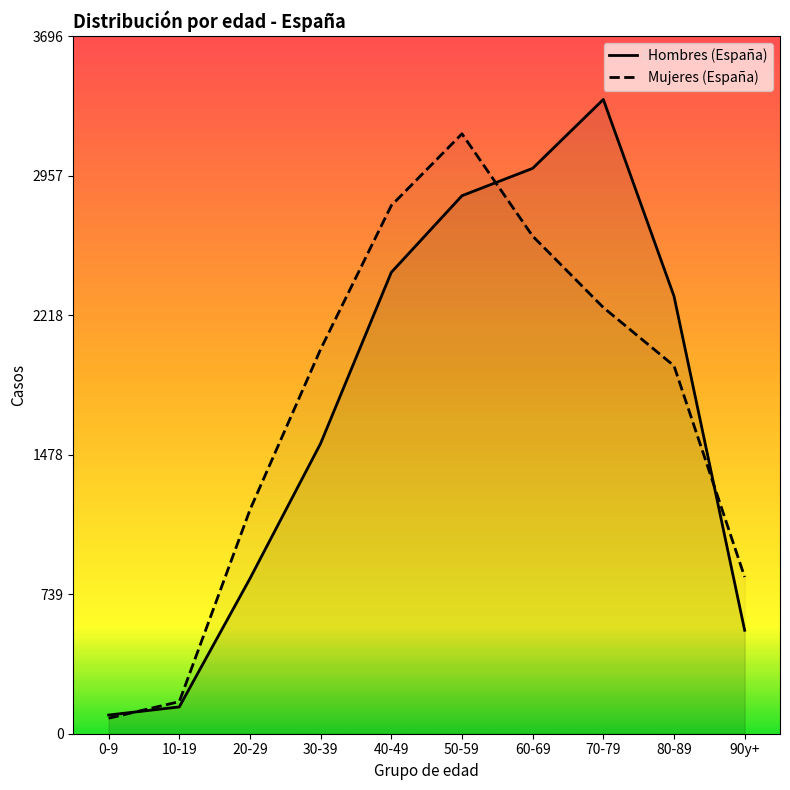

Reading left to right, list all the values displayed in this chart.

Hombres (España): 0-9=99	10-19=142	20-29=822	30-39=1538	40-49=2444	50-59=2850	60-69=2995	70-79=3360	80-89=2318	90y+=548
Mujeres (España): 0-9=82	10-19=170	20-29=1186	30-39=2037	40-49=2798	50-59=3178	60-69=2636	70-79=2258	80-89=1949	90y+=830